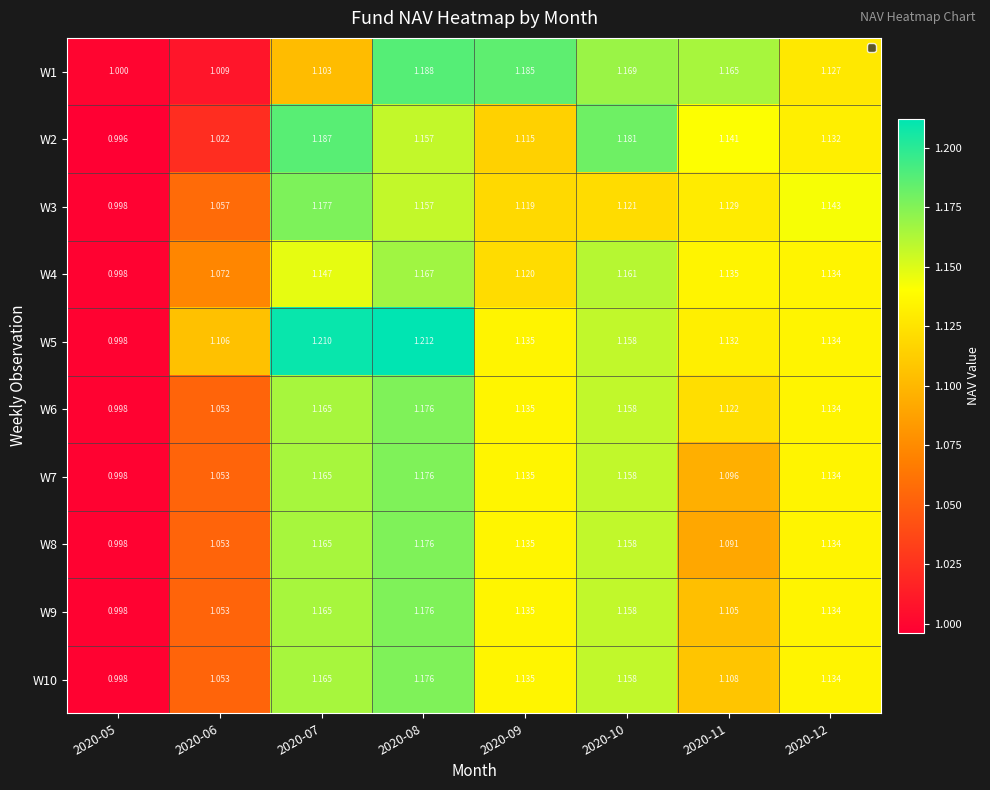

Is the value of W5 at 2020-07 greater than the value of W4 at 2020-11?

Yes